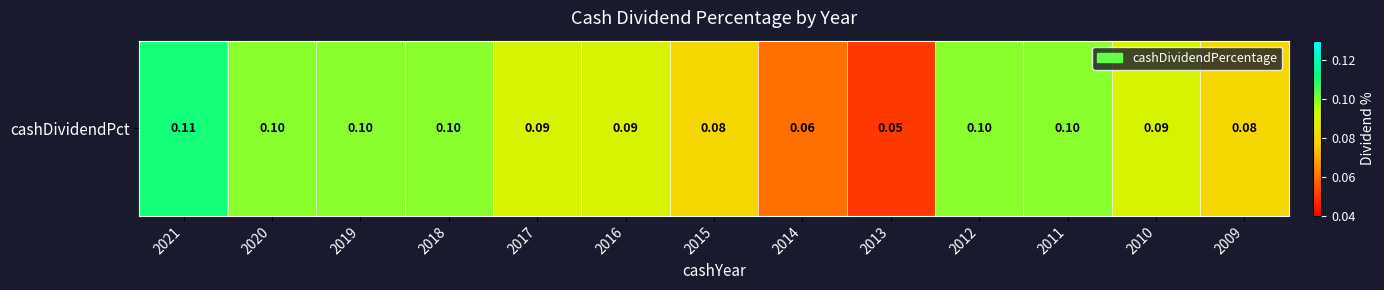

What is the greatest value displayed?

0.1